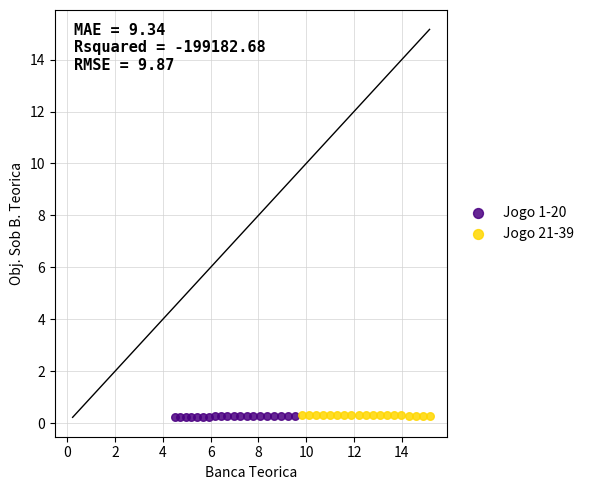

What are all the series names shown in the legend?

Jogo 1-20, Jogo 21-39